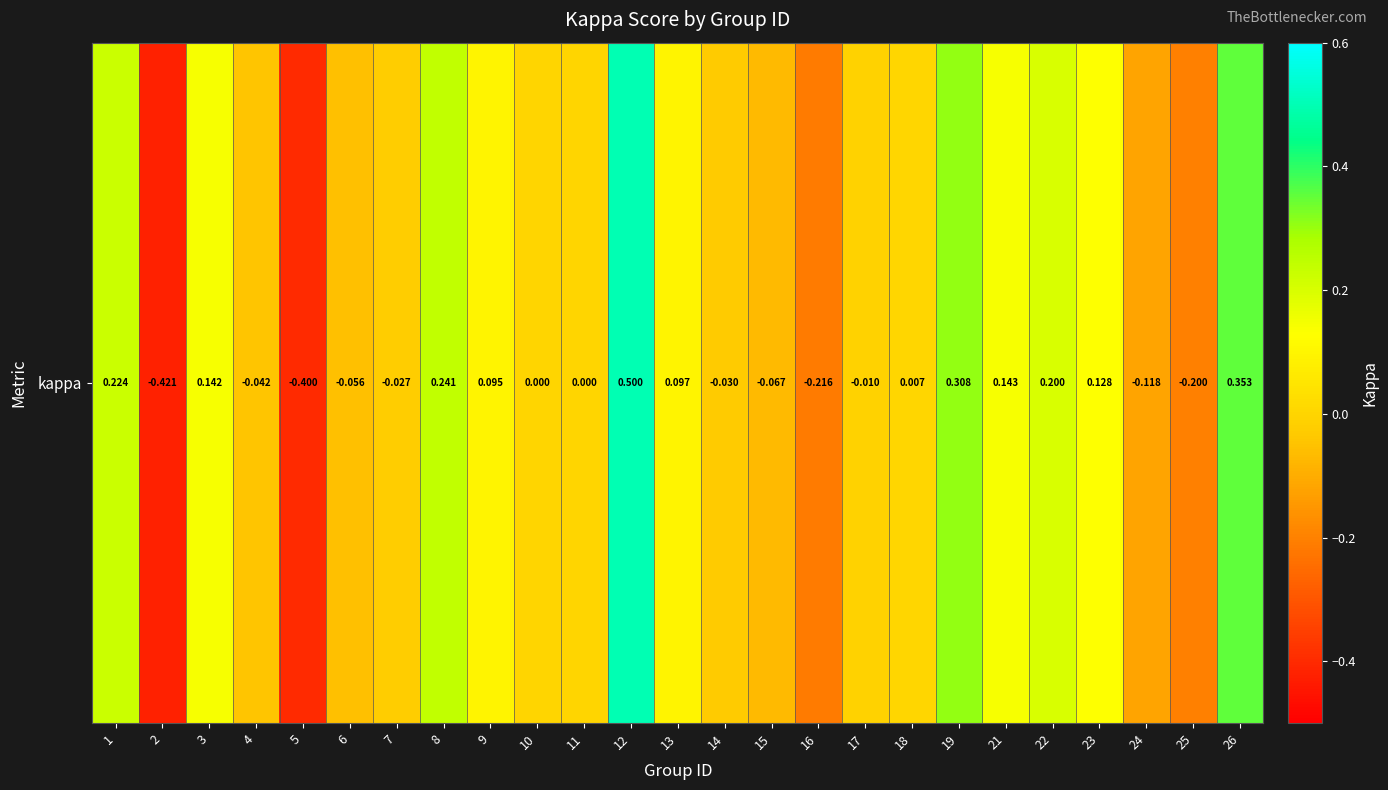

What is the change in value from 23 to 26?

+0.2